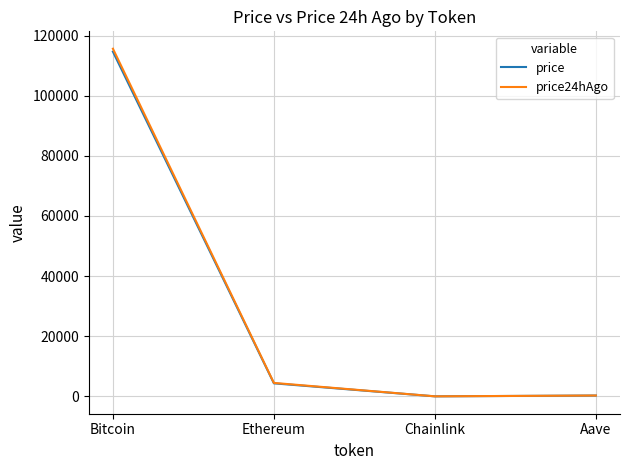

What is the greatest value displayed?

115635.0